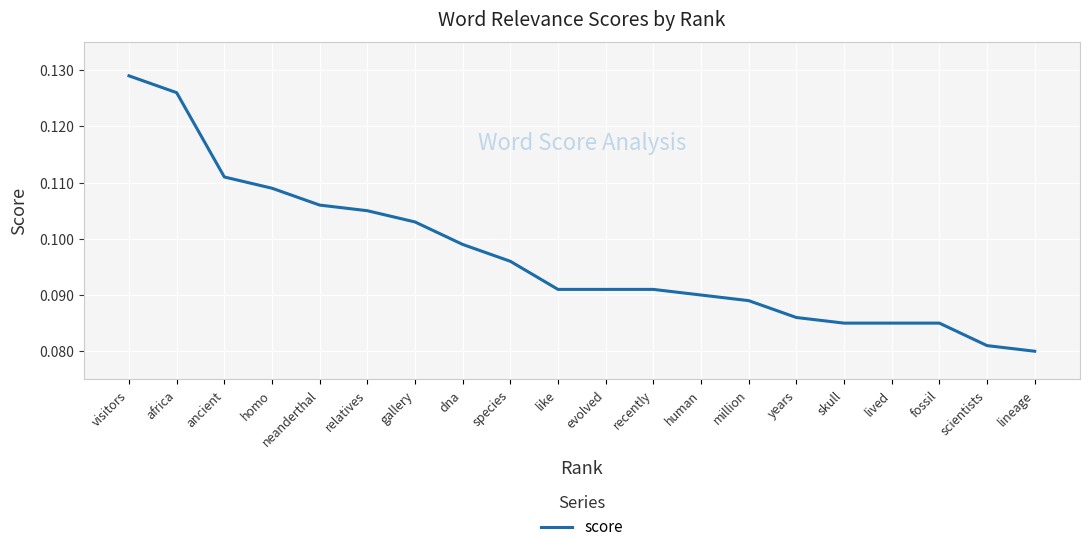

Does the chart have visible grid lines?

Yes